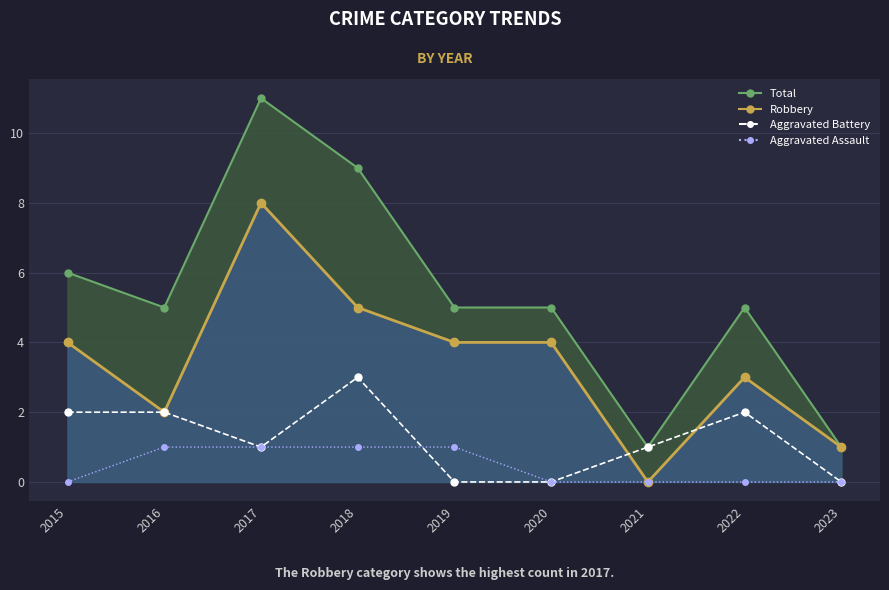

What are all the series names shown in the legend?

Aggravated Battery, Aggravated Assault